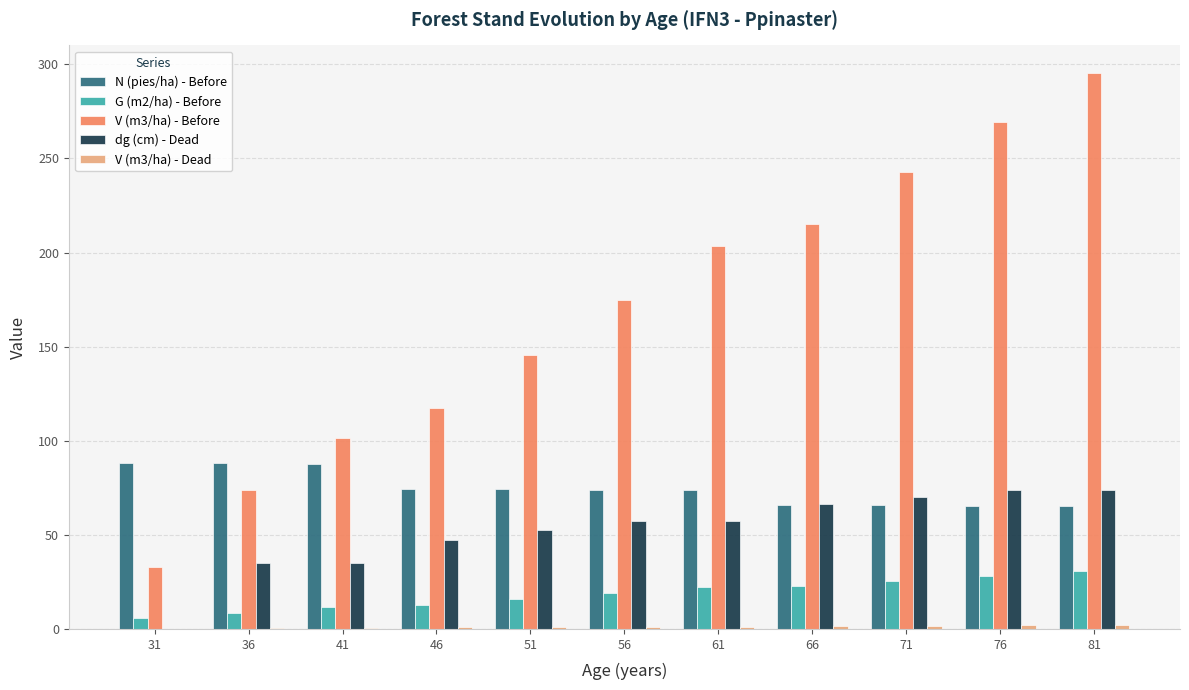

Which series has the largest range (max minus min)?

V (m3/ha) - Before